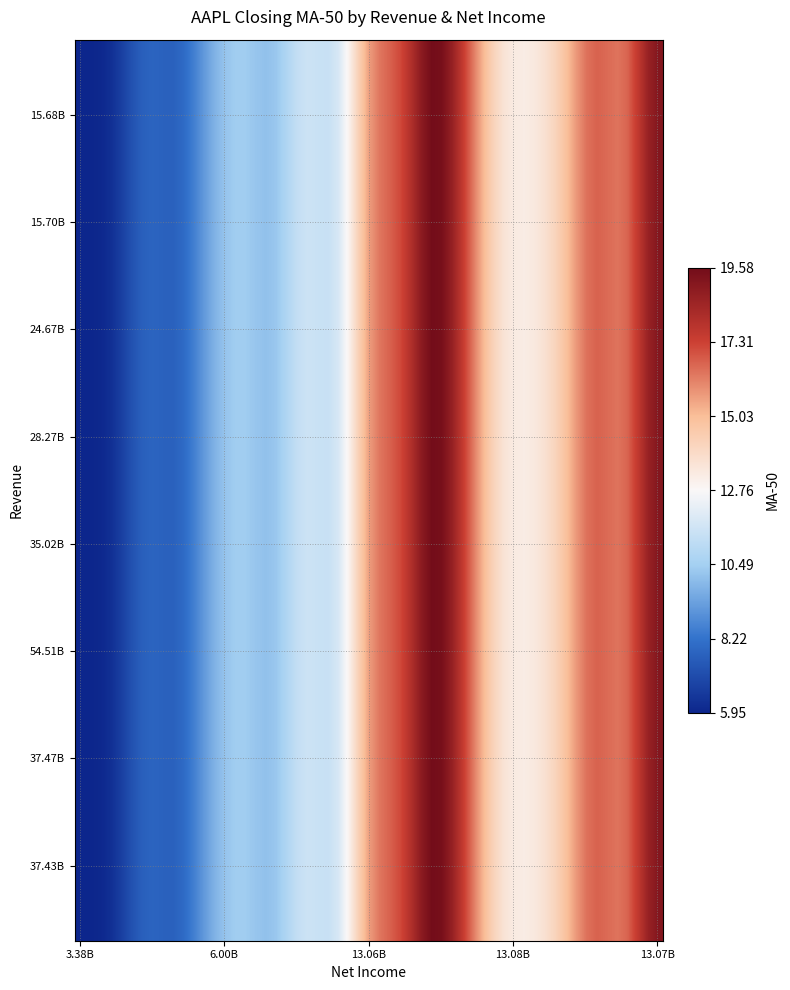

Reading left to right, transcribe all the data shown in this chart.

5.9	6.3	7.7	7.8	9.4	10.4	10.2	11.5	11.8	15.6	17.2	19.6	17.2	13.9	13.3	14.6	16.7	16.6	19.1